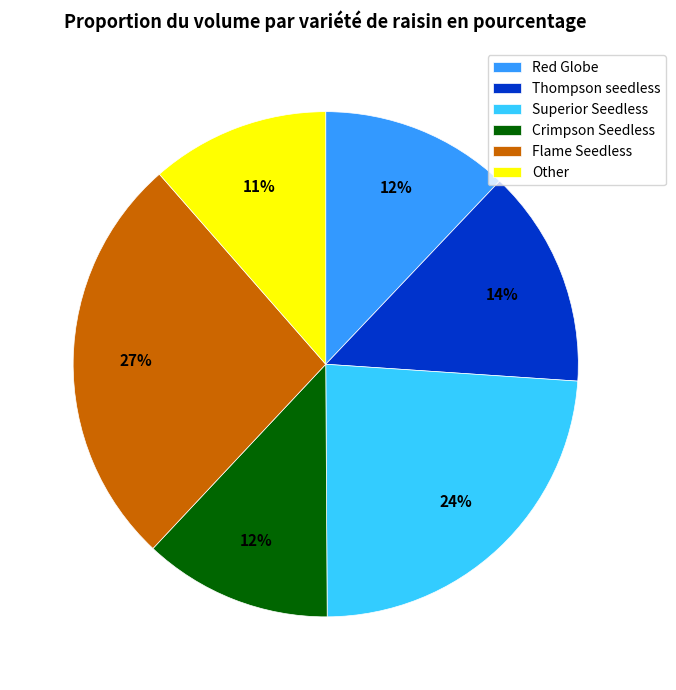

How many segments does this pie chart have?

6